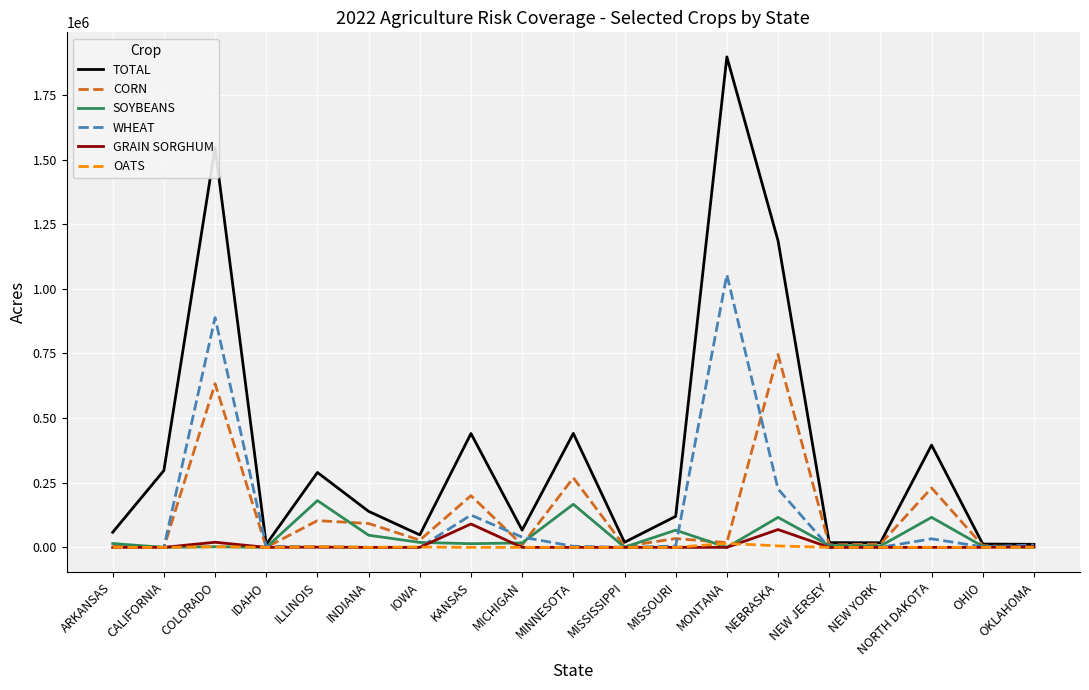

At which category is the sum across all series the highest?

COLORADO